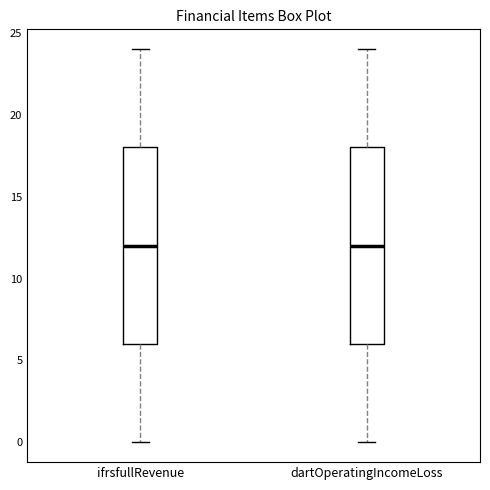

Where does the upper whisker of the box for ifrsfullRevenue end on the y-axis? The values are not printed on the chart, so give them approximately, as read against the axis.

24